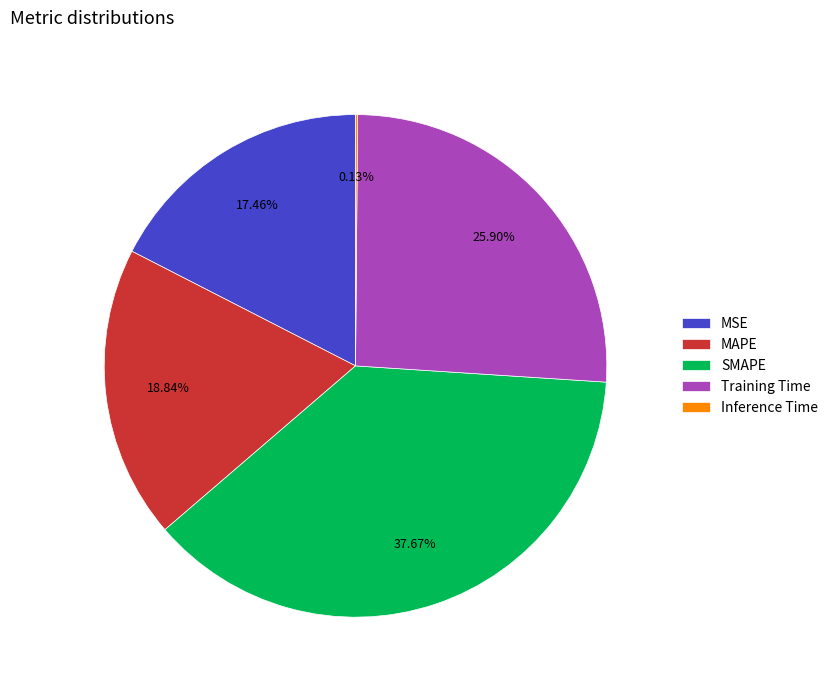

What percentage is the MAPE slice, to the nearest percent?

19%